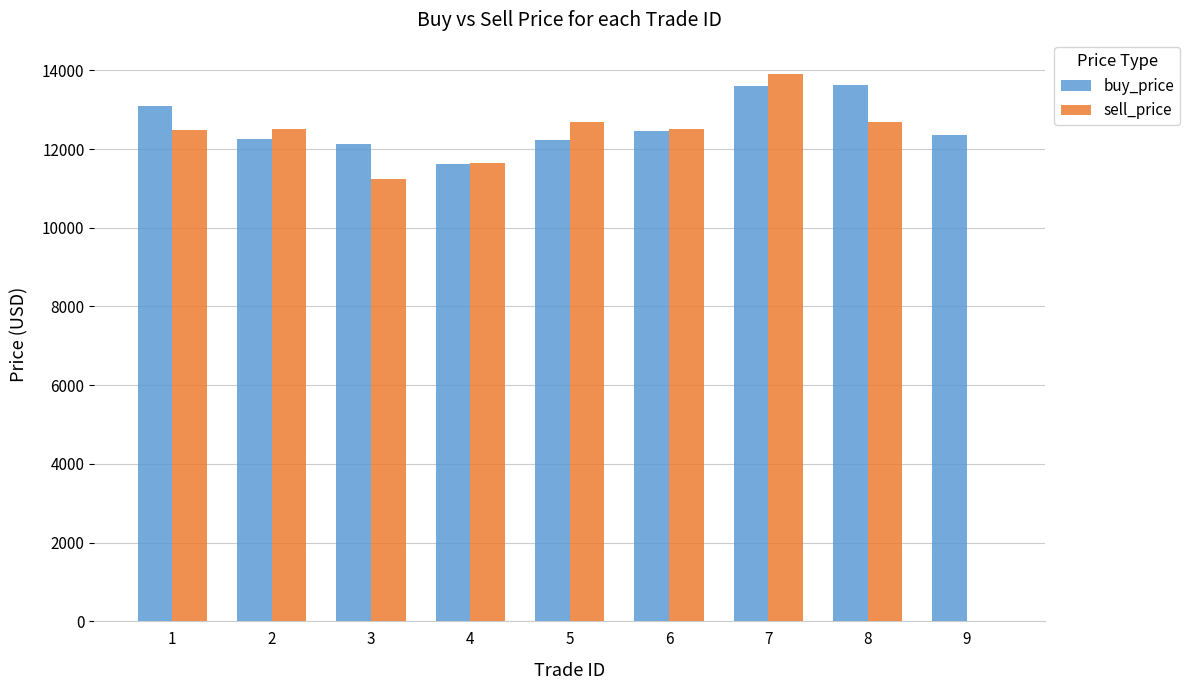

What value does the sell_price series have at 6?

12520.0